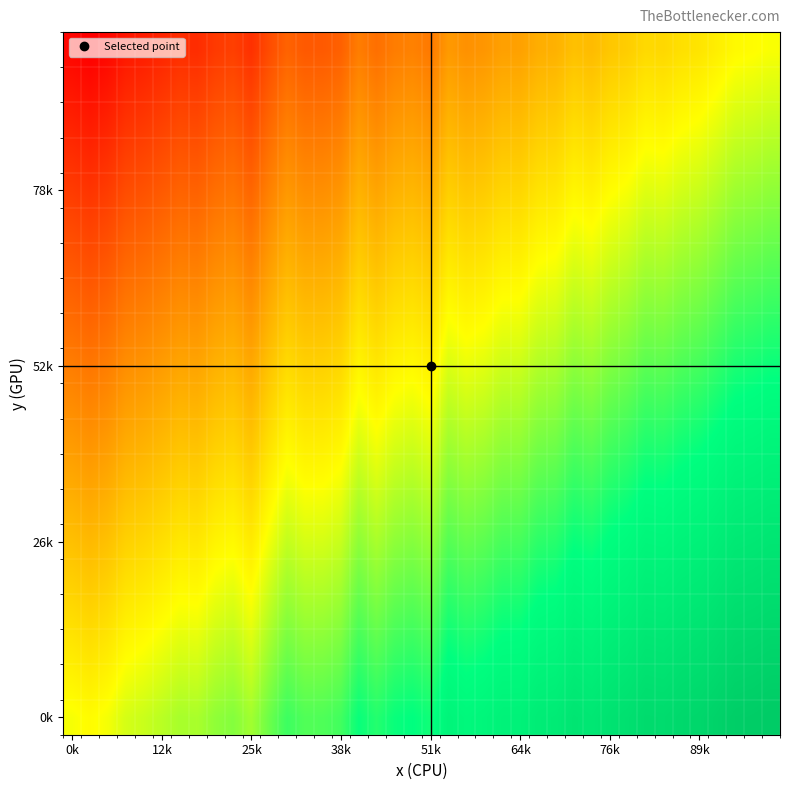

Count the number of categories in the chart.

40